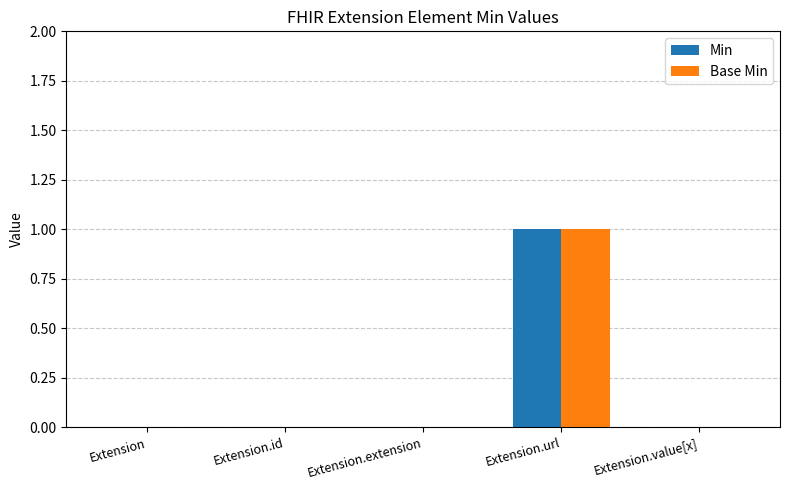

How many Base Min values are between 0 and 1?

5